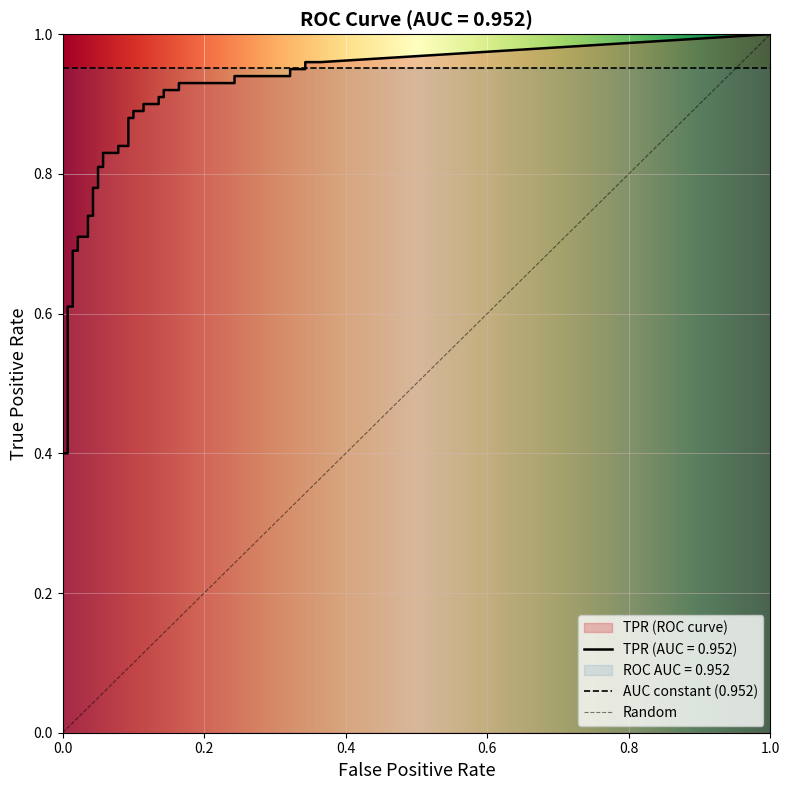

Which series changed the most between 17 and 29?

tpr